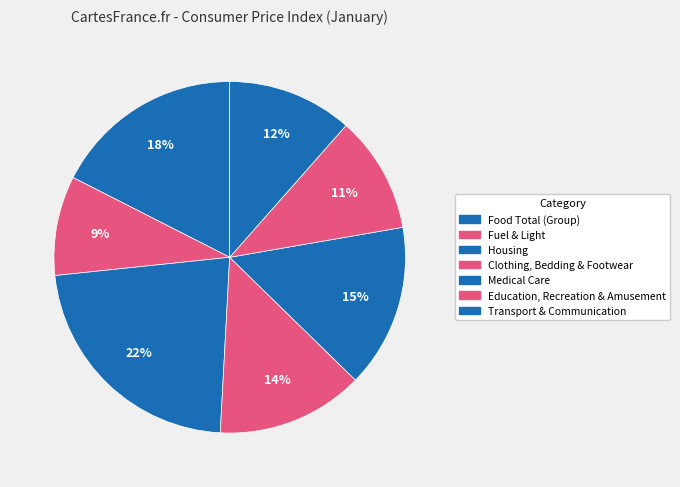

Count the number of slices in the pie.

7